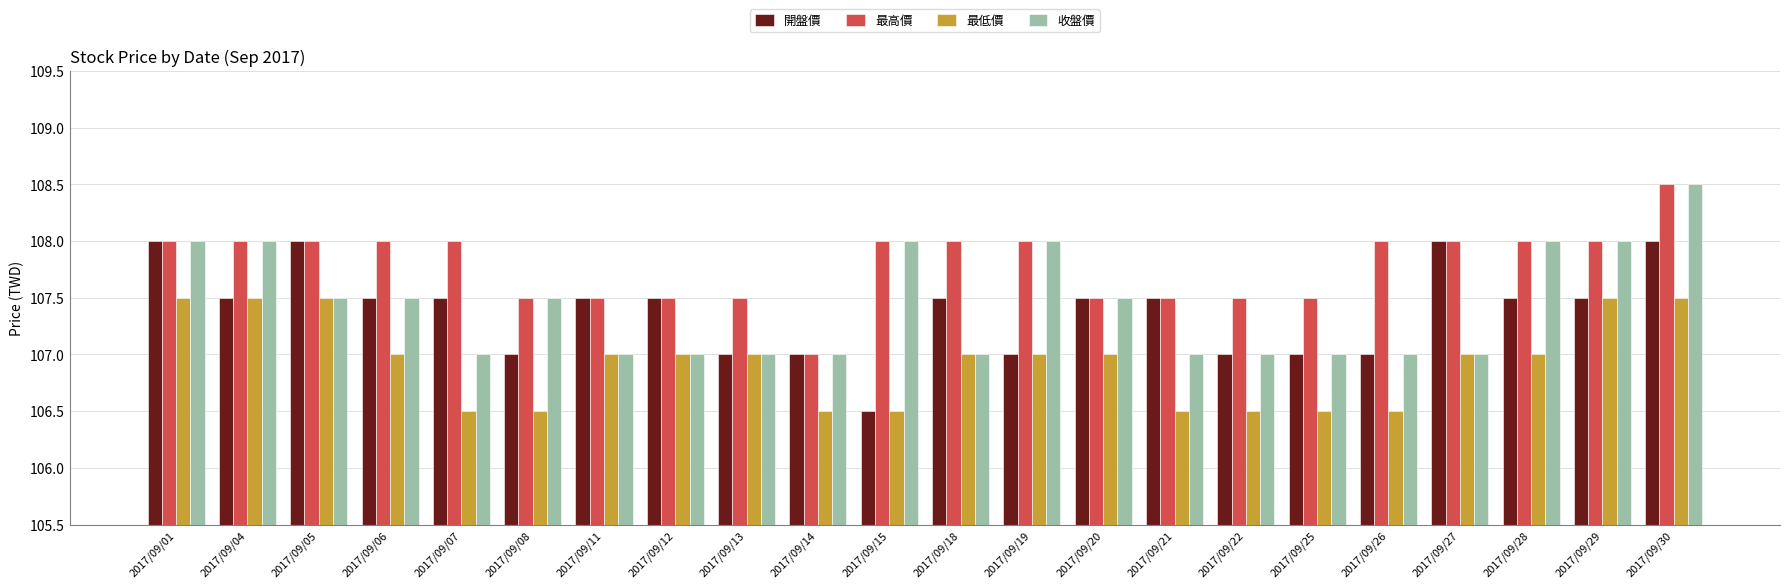

What is the value of the 開盤價 bar at the 5th from the left?

107.5